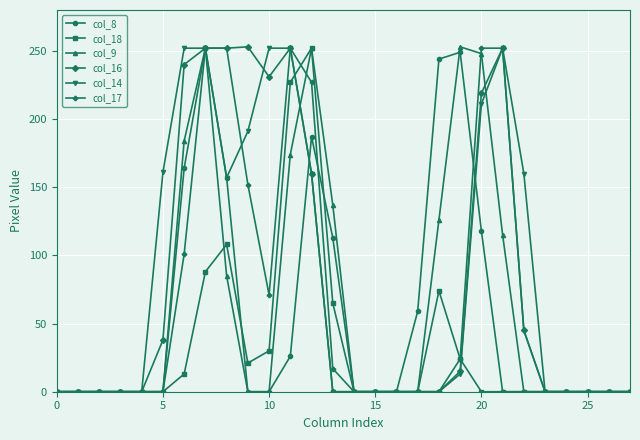

At how many categories does at least one series exceed 94?

14